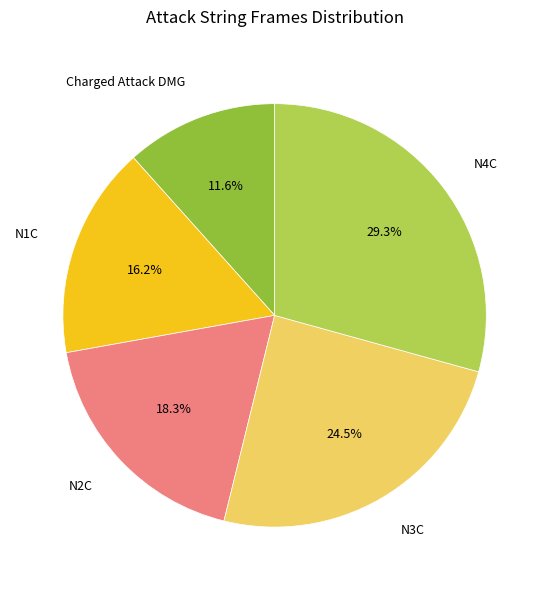

What is the smallest slice in the pie chart?

Charged Attack DMG